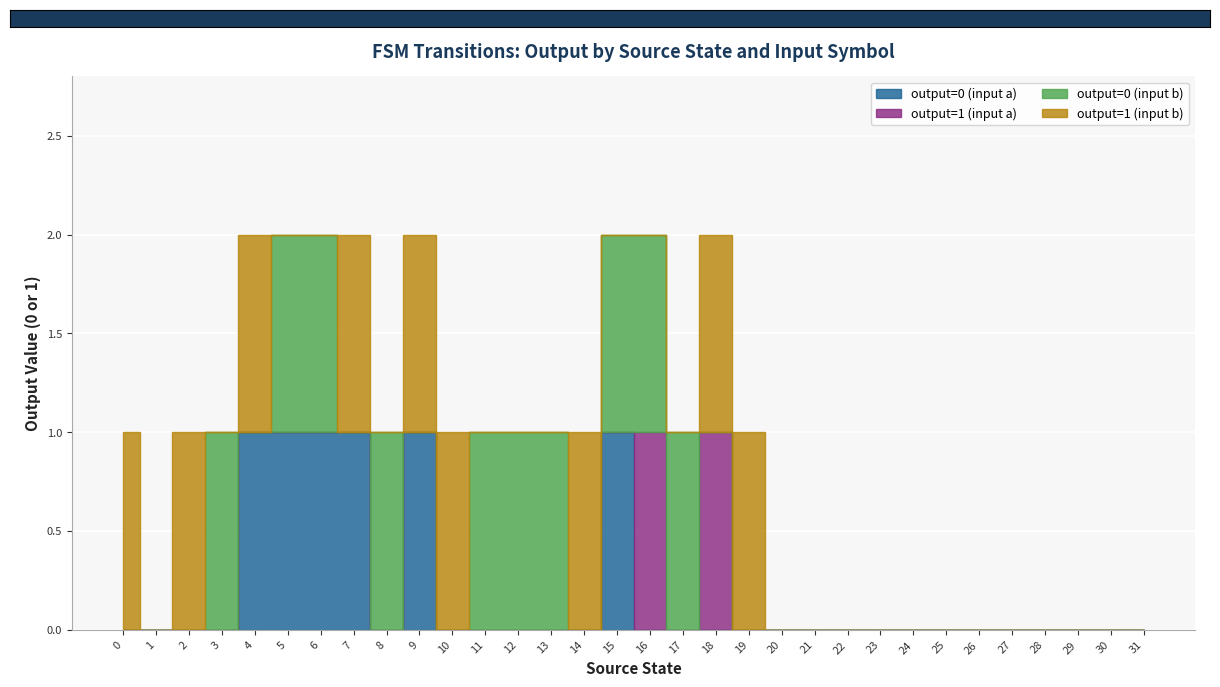

At which category does output=1 (input a) reach its first local peak?

16